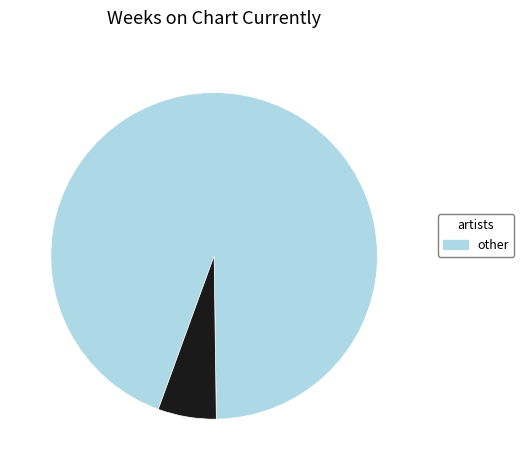

How many slices are in this pie chart?

2